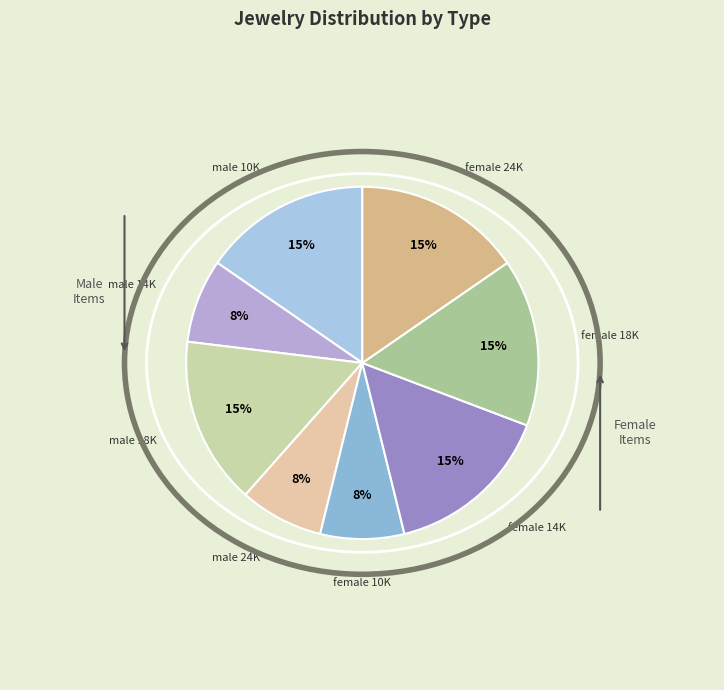

True or false: female 18K accounts for 15% of the total.

True